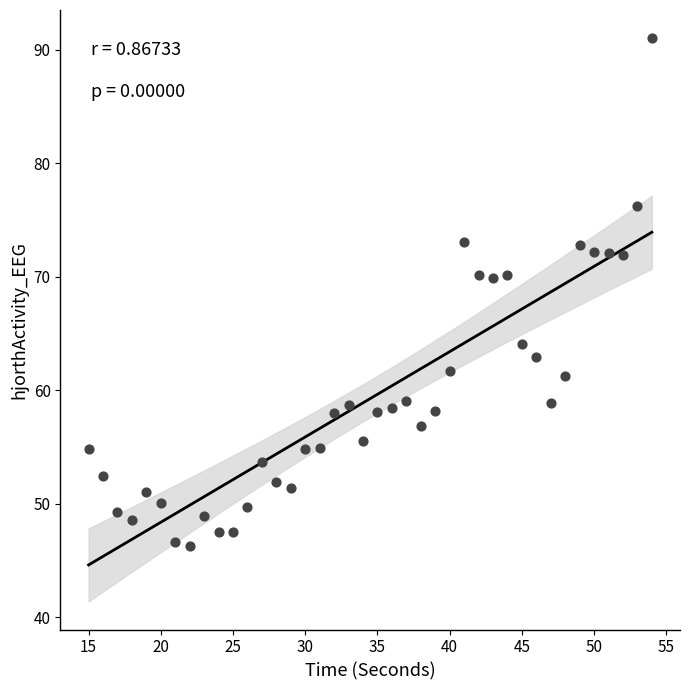

What is the range of X values (max minus min)?

39.0